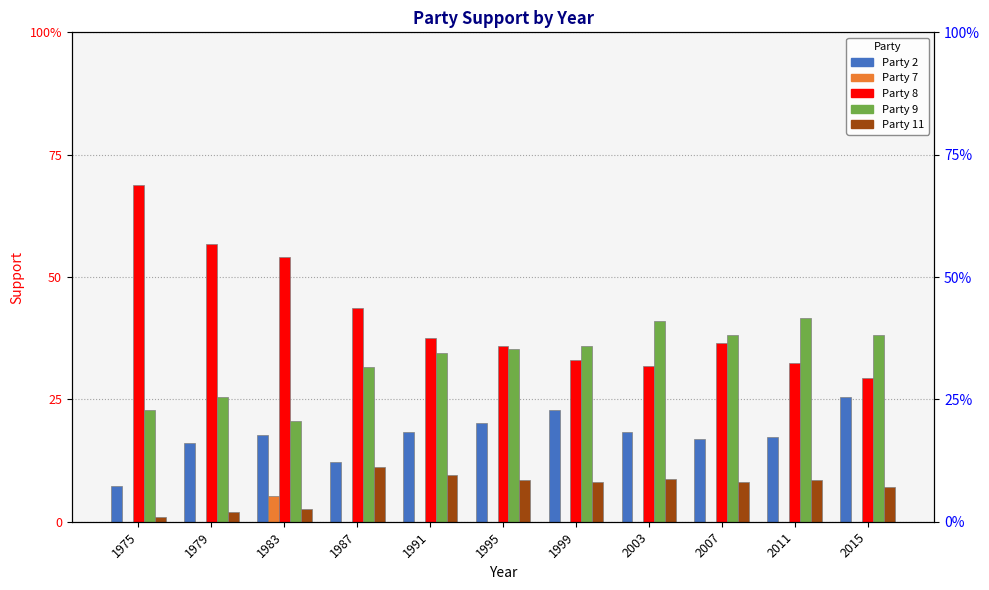

What is the difference between the Party 8 values at 1975 and 1983?

0.1